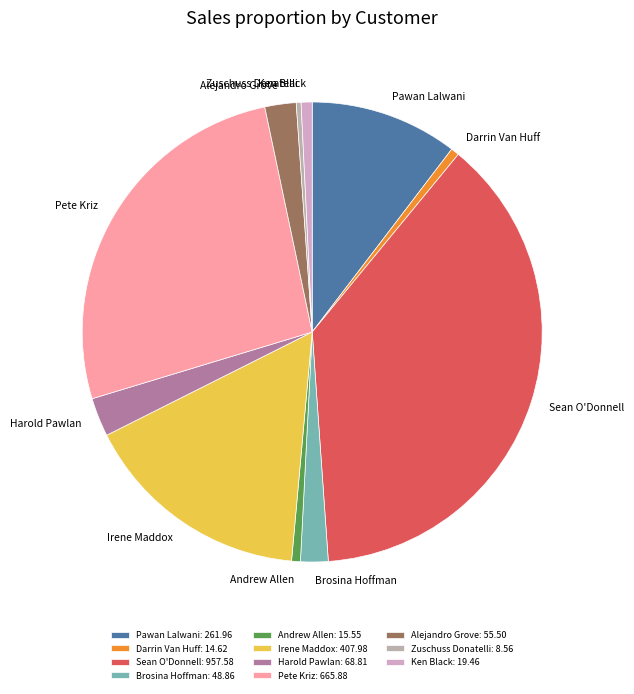

What is the change in value from Darrin Van Huff to Harold Pawlan?

+54.2